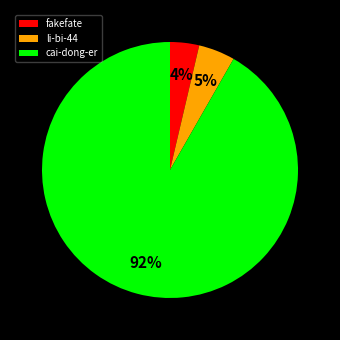

To the nearest percent, what is the difference between the fakefate and li-bi-44 slice percentages?

1%